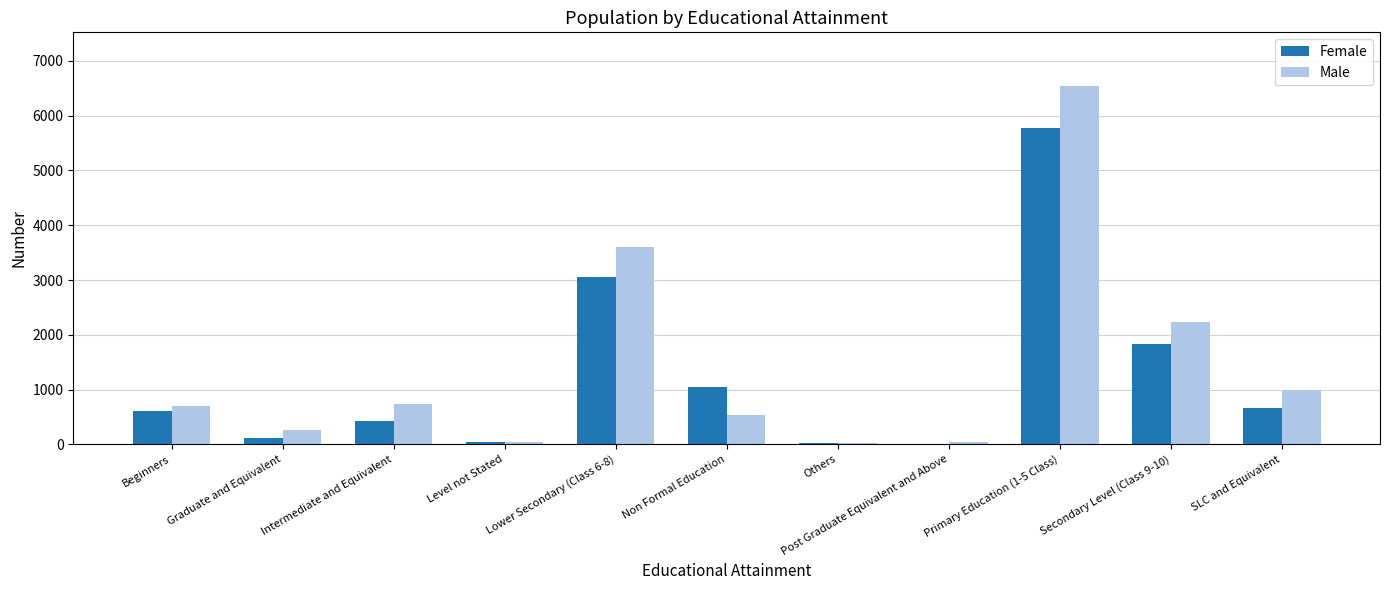

Count the number of data series in this chart.

2